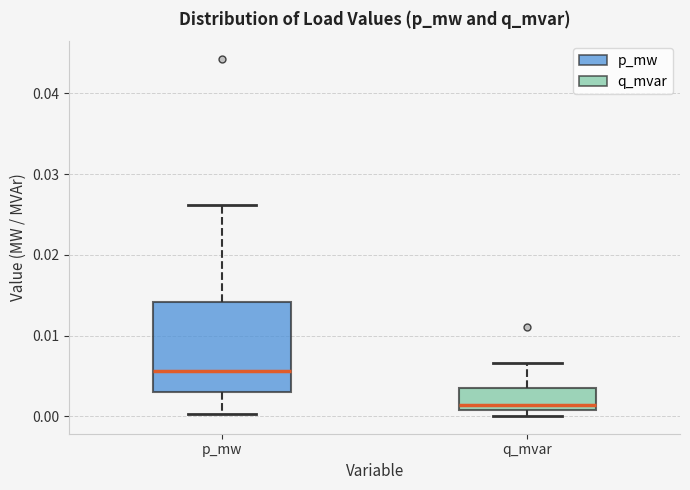

Reading left to right, transcribe this box plot: for each box, give where its median line is, the range the box spans, and where its two whiskers end, as read against the y-axis. The values are not printed on the chart, so give them approximately, as read against the axis.

p_mw: median 0.006, box 0.003 to 0.014, whiskers 0.000 to 0.026
q_mvar: median 0.001 (just above the box's lower edge), box 0.001 to 0.004, whiskers 0.000 to 0.007